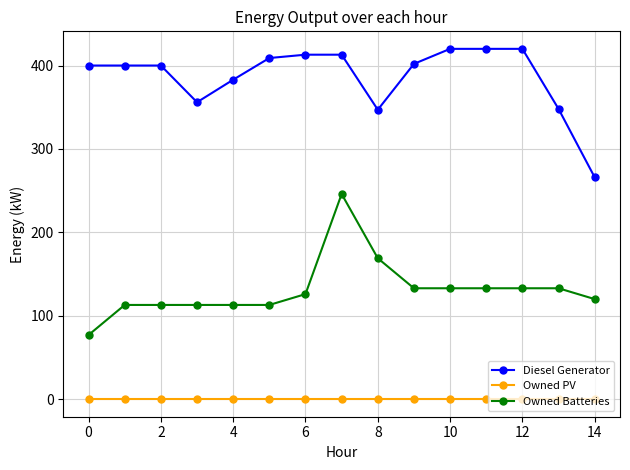

Which series has the largest total across all categories?

Diesel Generator